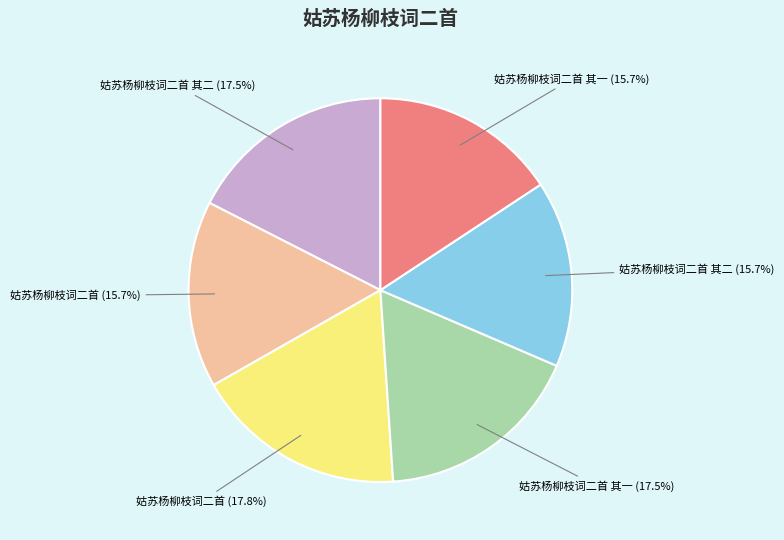

Is there any slice that represents more than half of the pie?

No